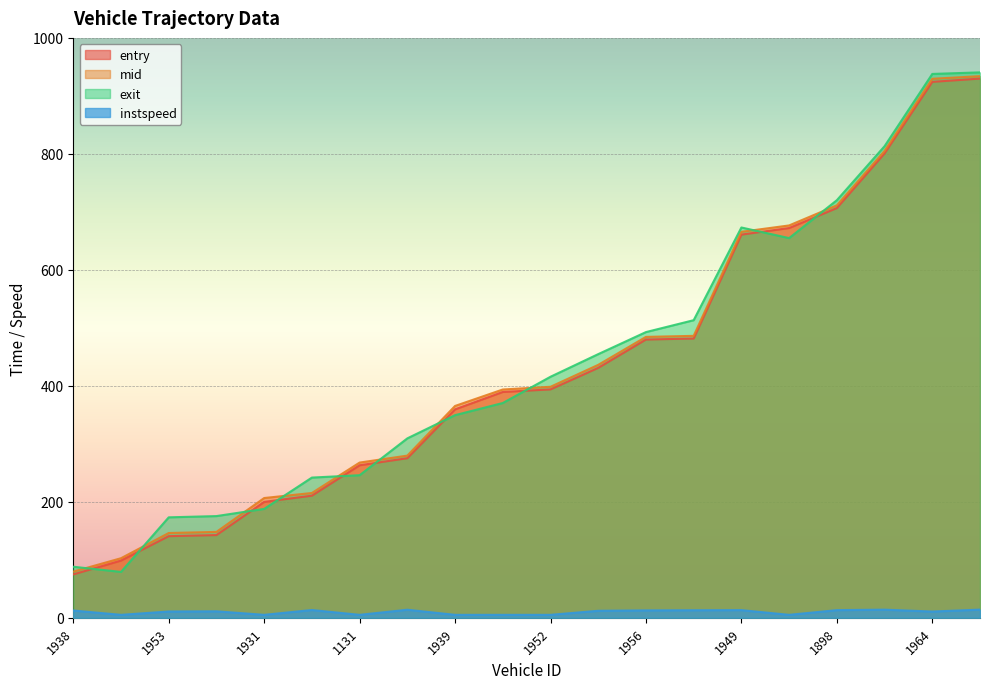

True or false: entry has a value of 389.4 at 1833.

True